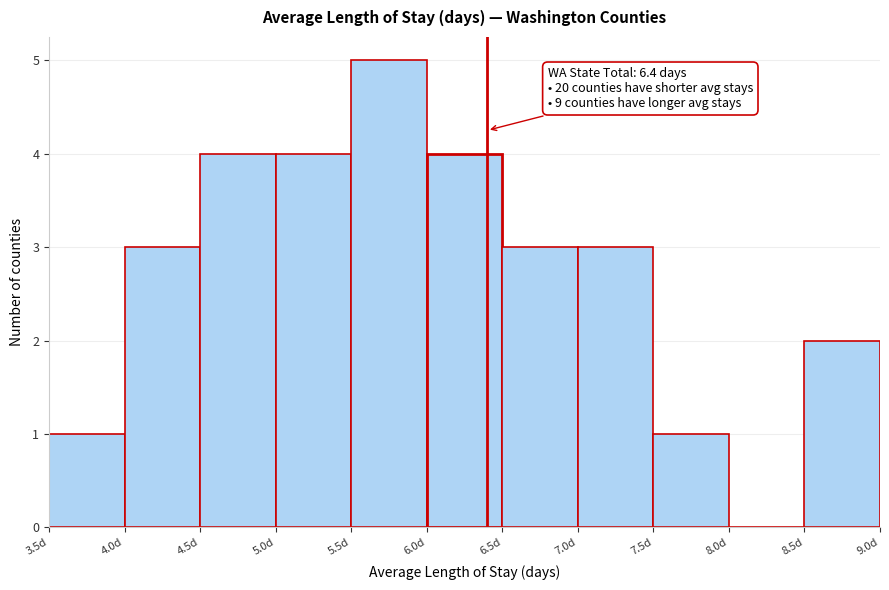

Over which range of the x-axis is the bar tallest?

5.5 to 6.0